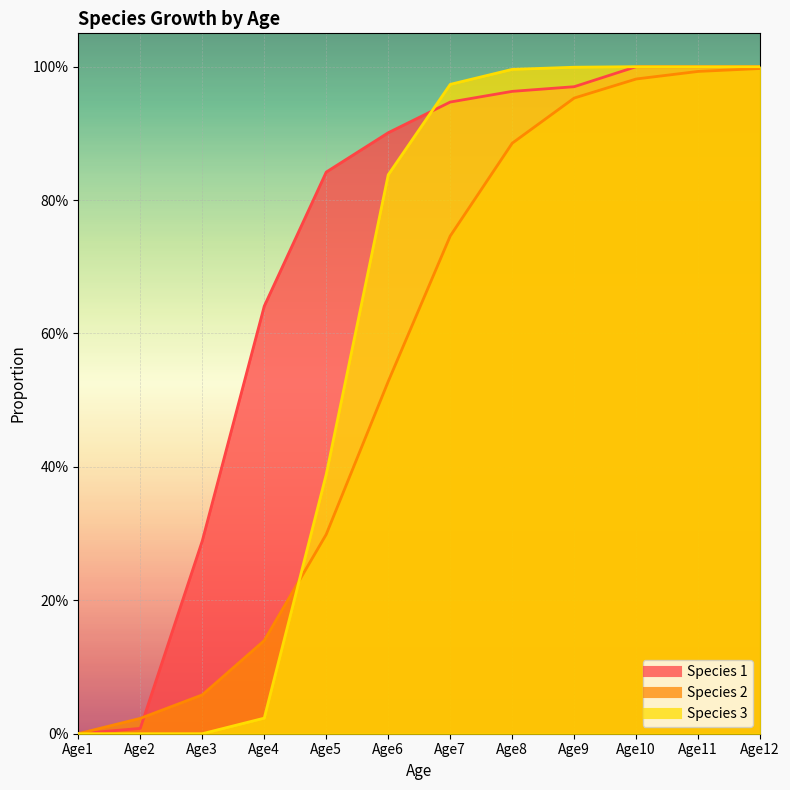

How many values in the Species 2 series exceed 0?

11